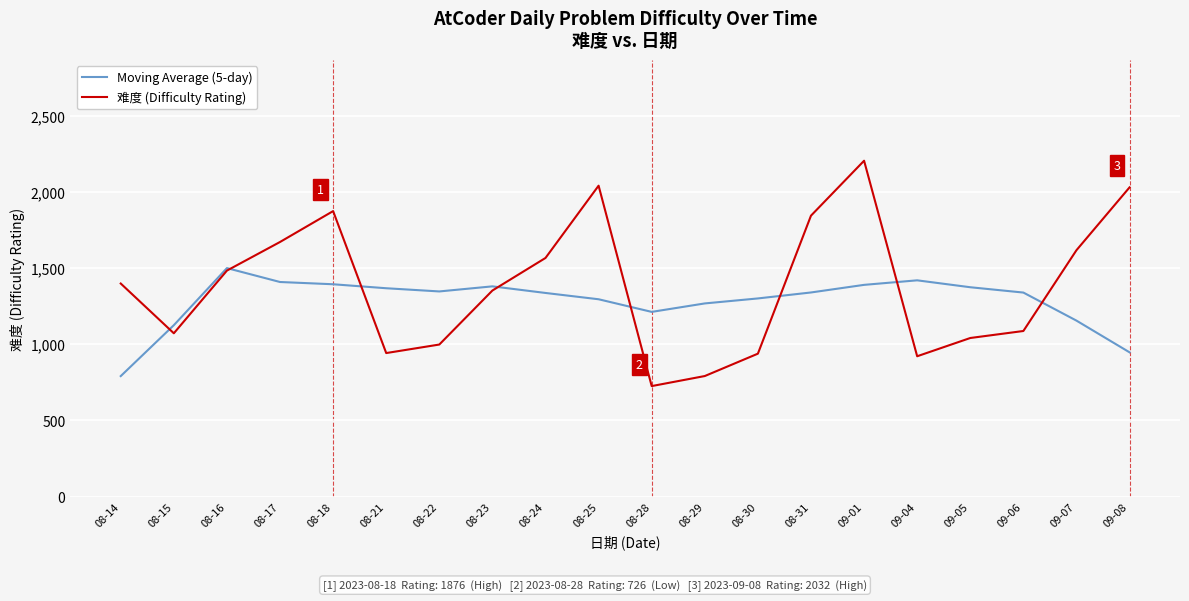

How many intersections are there between 难度 (Difficulty Rating) and Moving Average (5-day)?

8